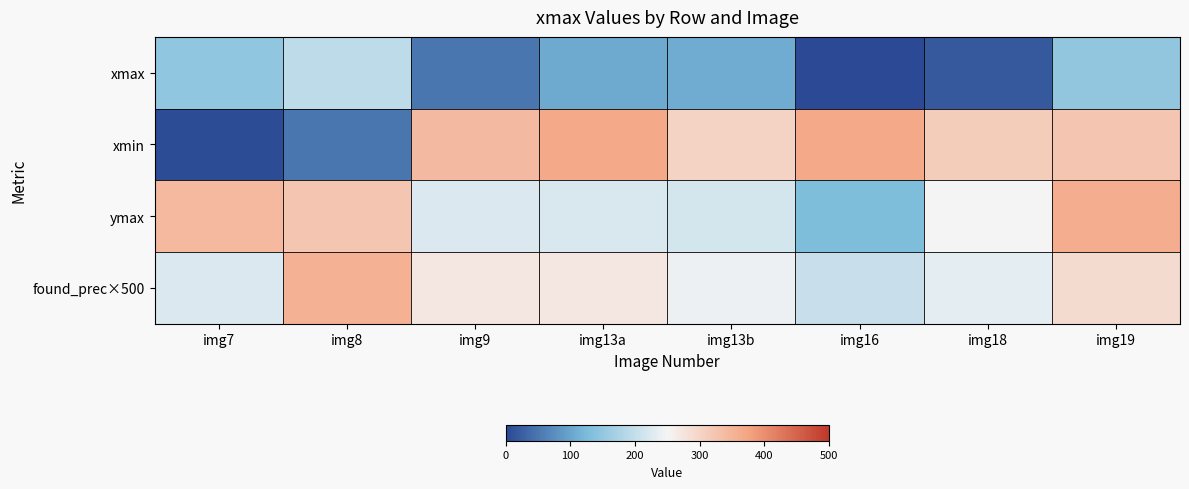

Between img8 and img13b, which series saw the biggest shift?

xmin